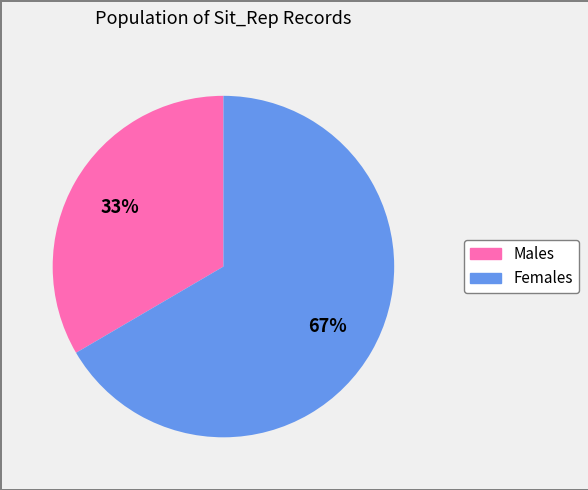

Does any single category account for the majority?

Yes